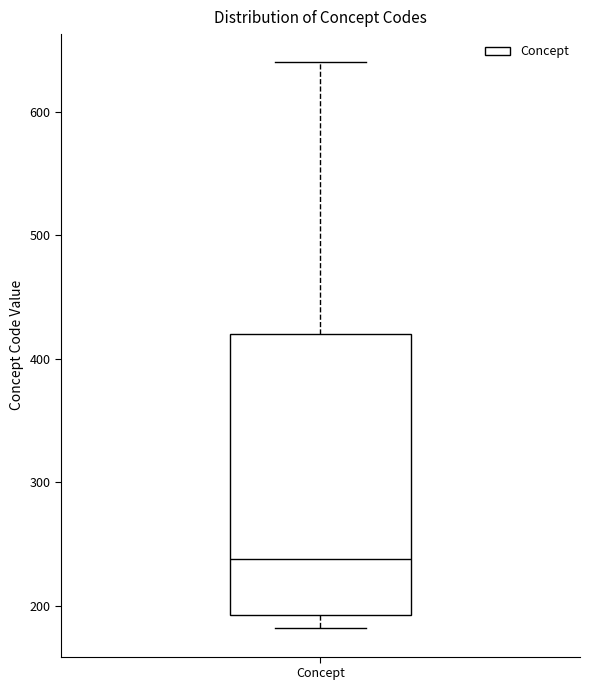

Transcribe this box plot: give where the median line is, the range the box spans, and where the two whiskers end, as read against the y-axis. The values are not printed on the chart, so give them approximately, as read against the axis.

median 240, box 190 to 420, whiskers 180 to 640